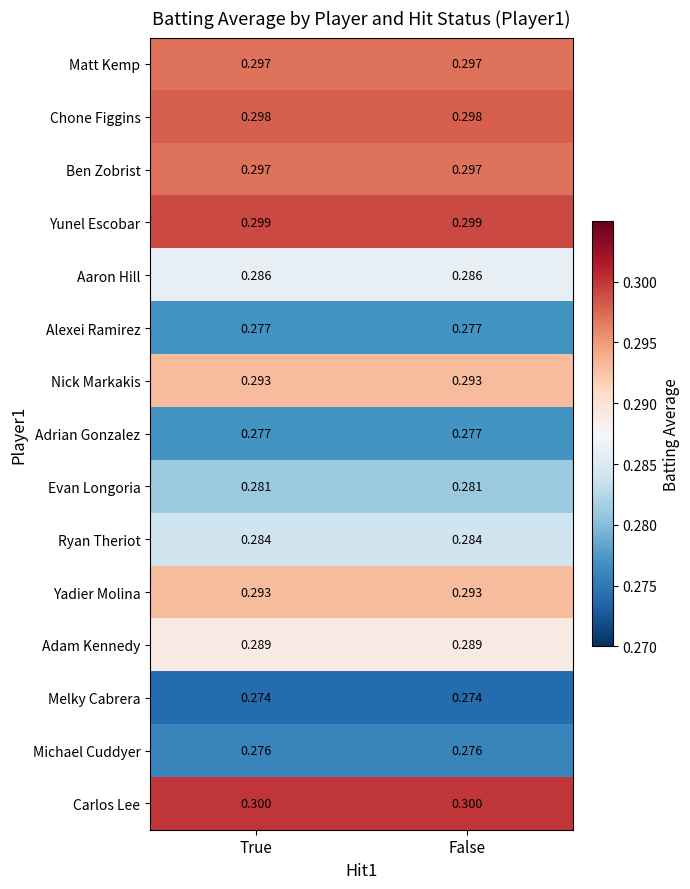

Which series has the largest total across all categories?

Carlos Lee